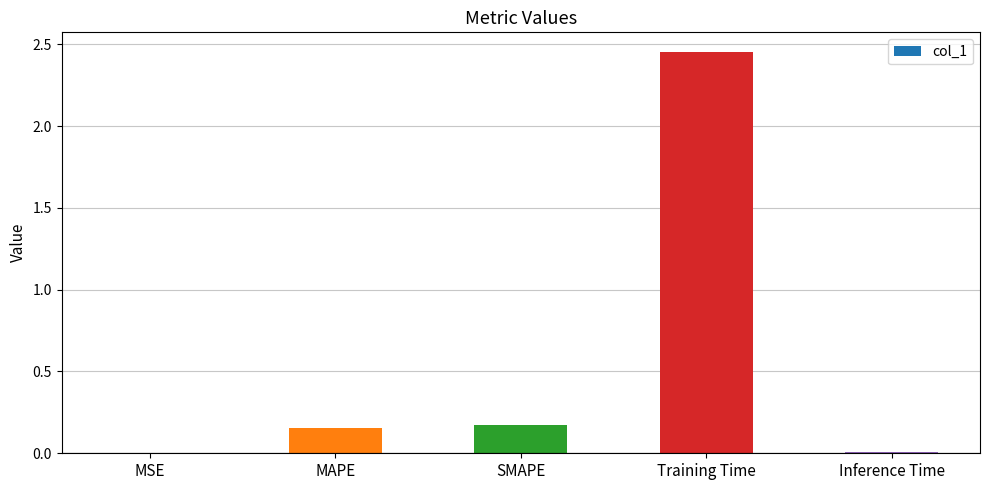

How many categories are shown in the chart?

5